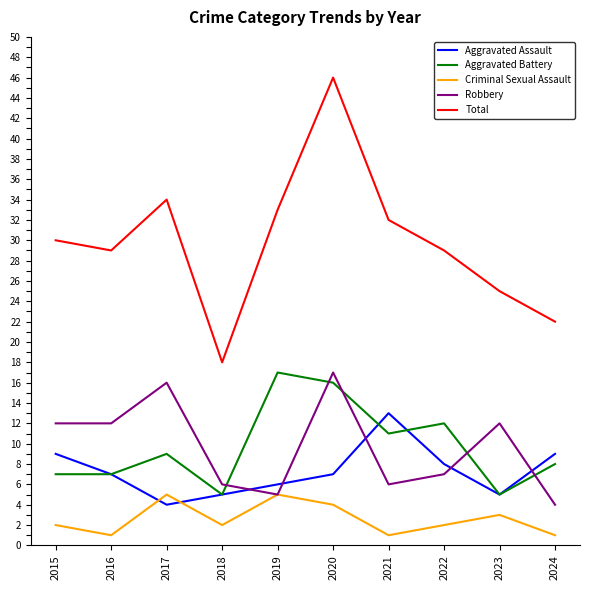

What is the minimum value for Aggravated Assault?

4